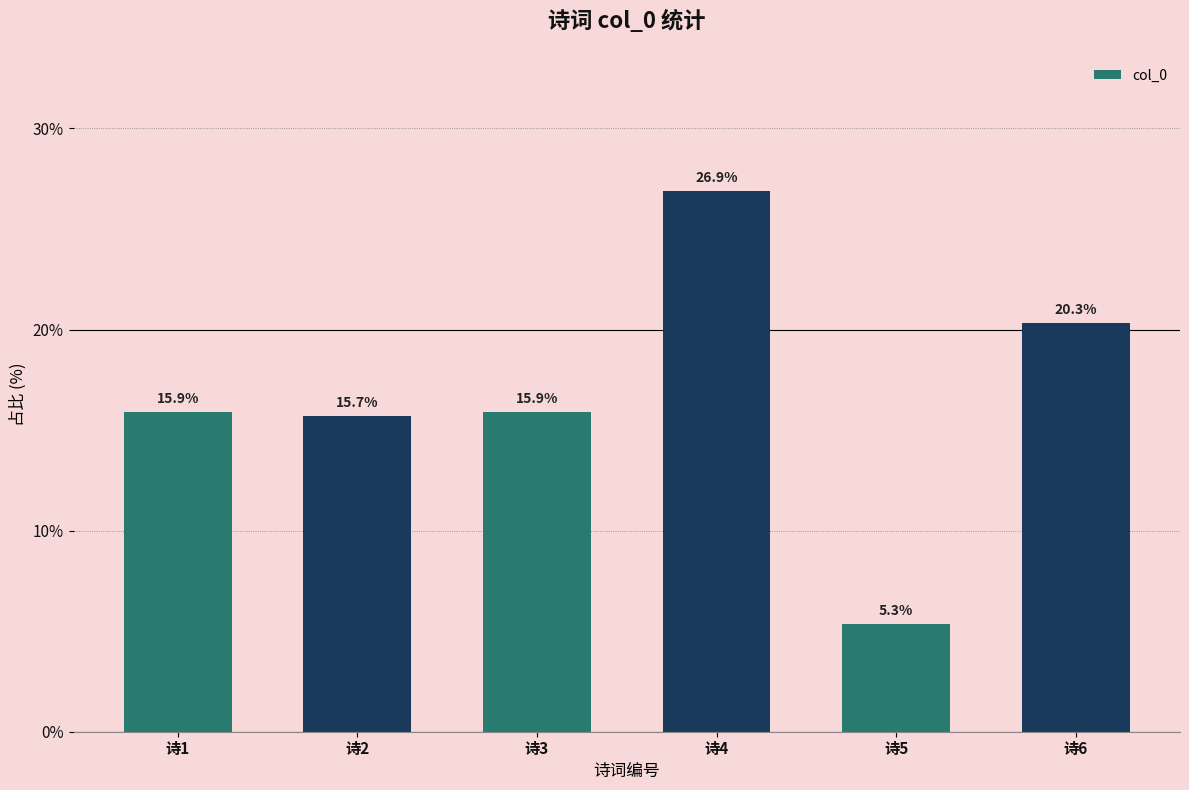

What is the maximum value shown in the chart?

26.9